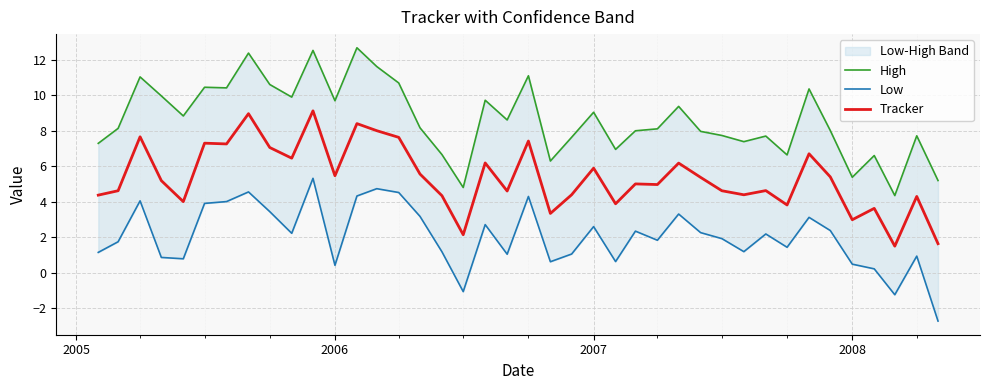

True or false: High and Tracker intersect in this chart.

False